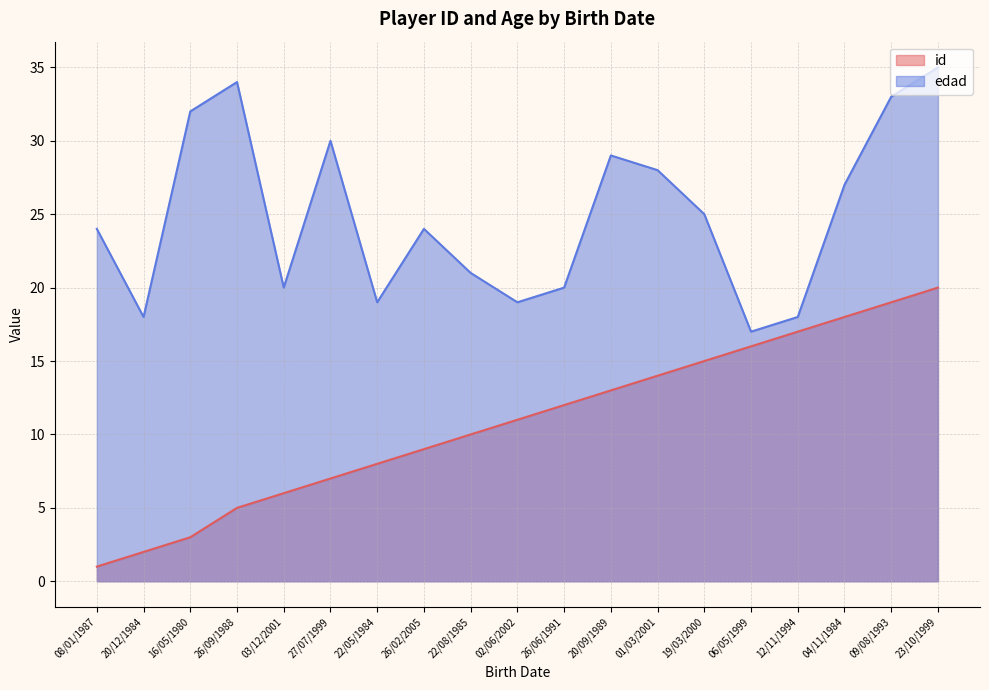

Where is edad nearest to the value 26?

19/03/2000